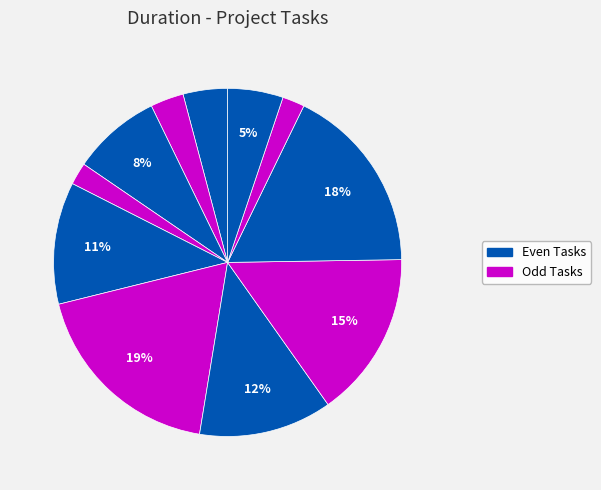

How many segments does this pie chart have?

11